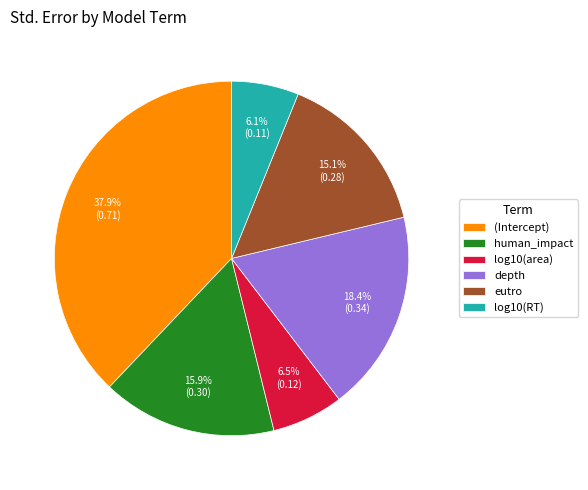

True or false: human_impact accounts for 27% of the total.

False